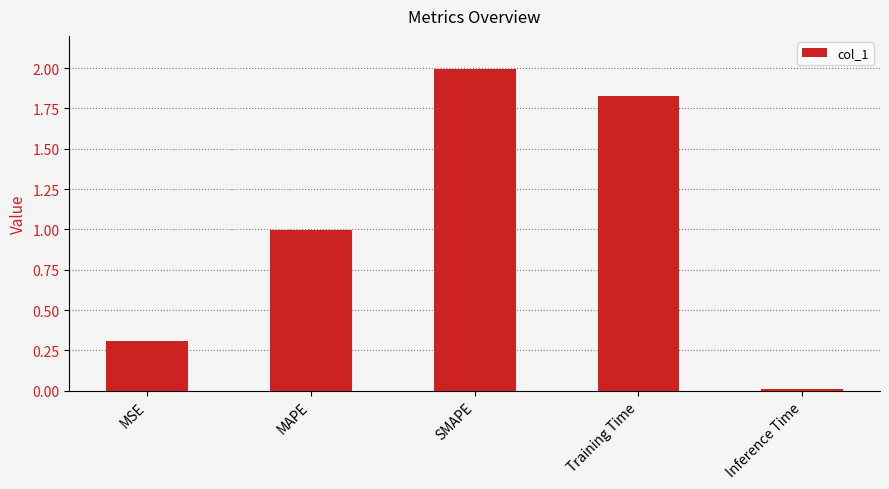

The value at Training Time is 2.5. True or false?

False